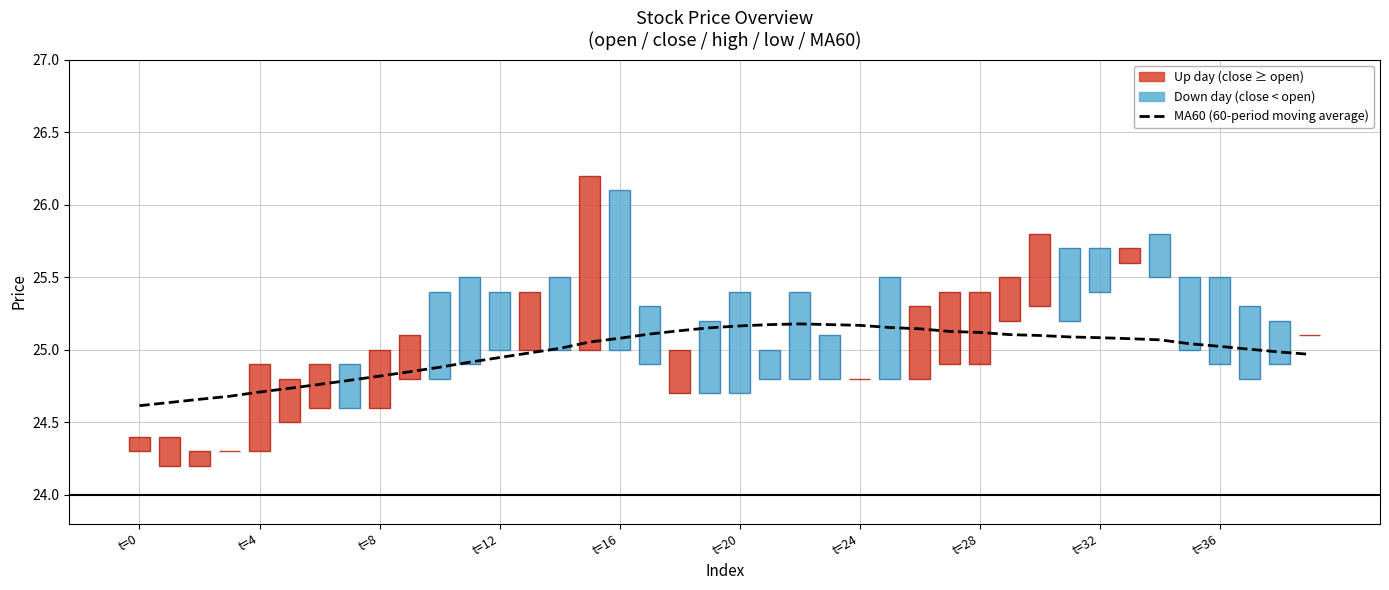

What is the change in value from t=0 to 37?

+0.4